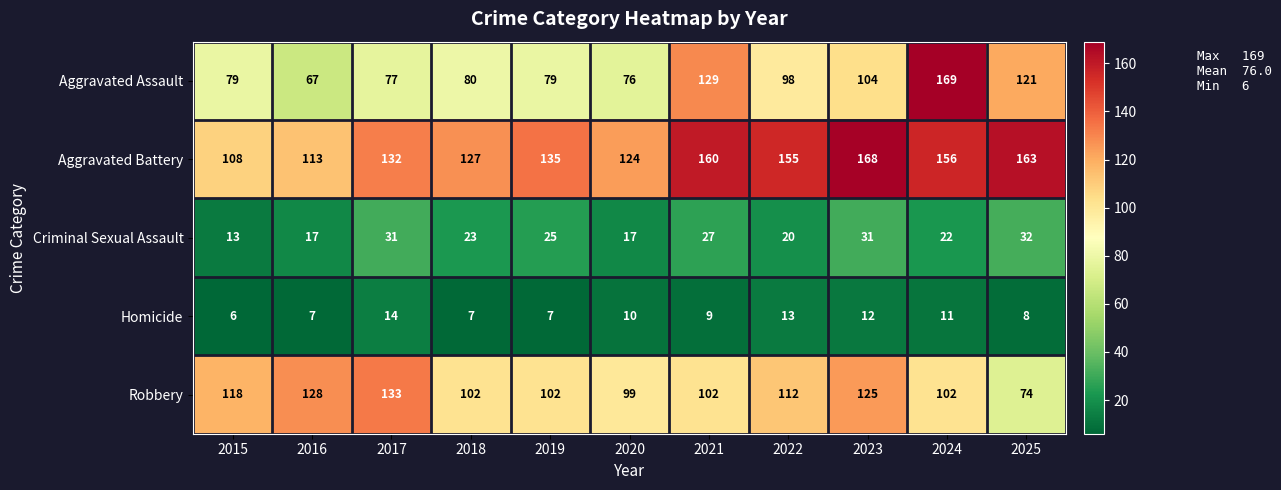

How many distinct data groups are displayed?

5